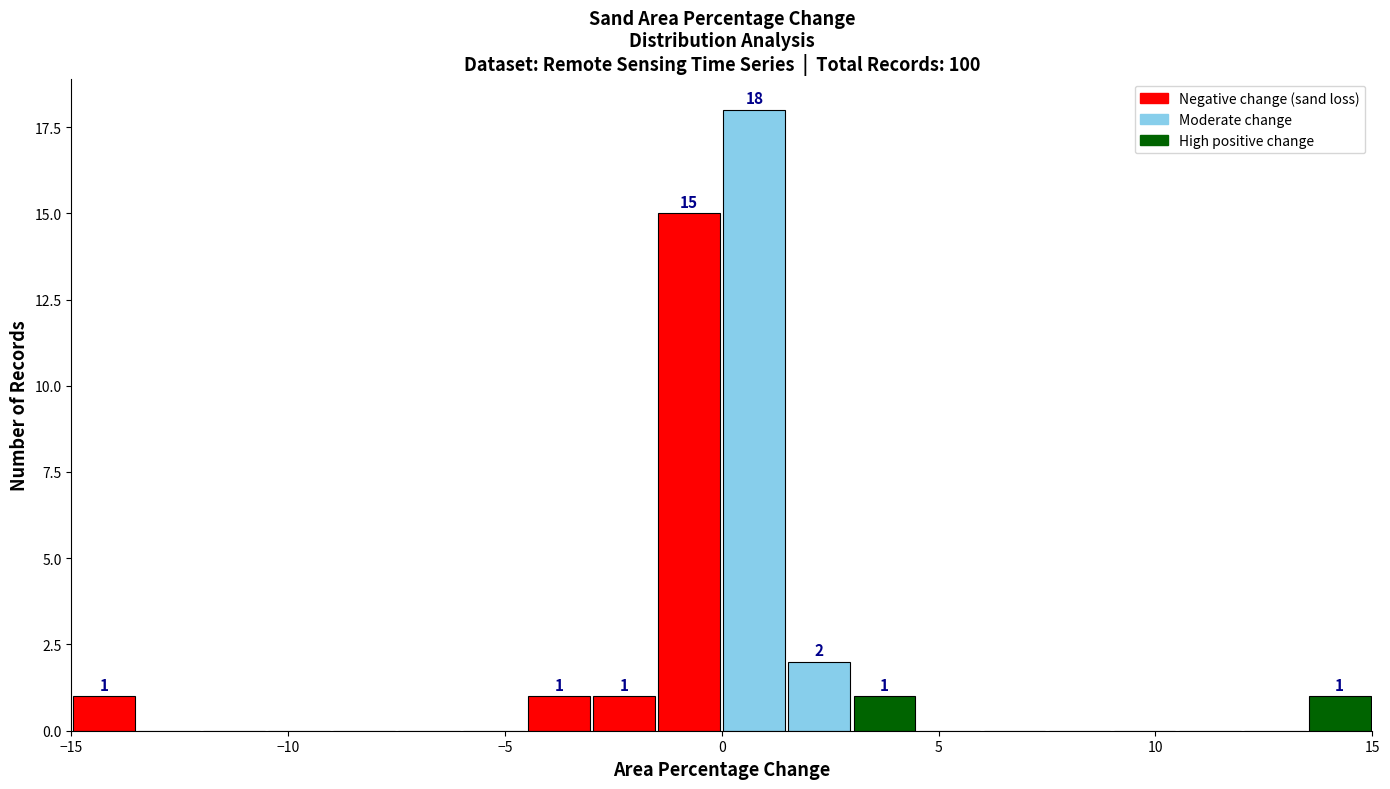

Read against the x-axis, roughly where is the centre of the tallest bar?

1.0